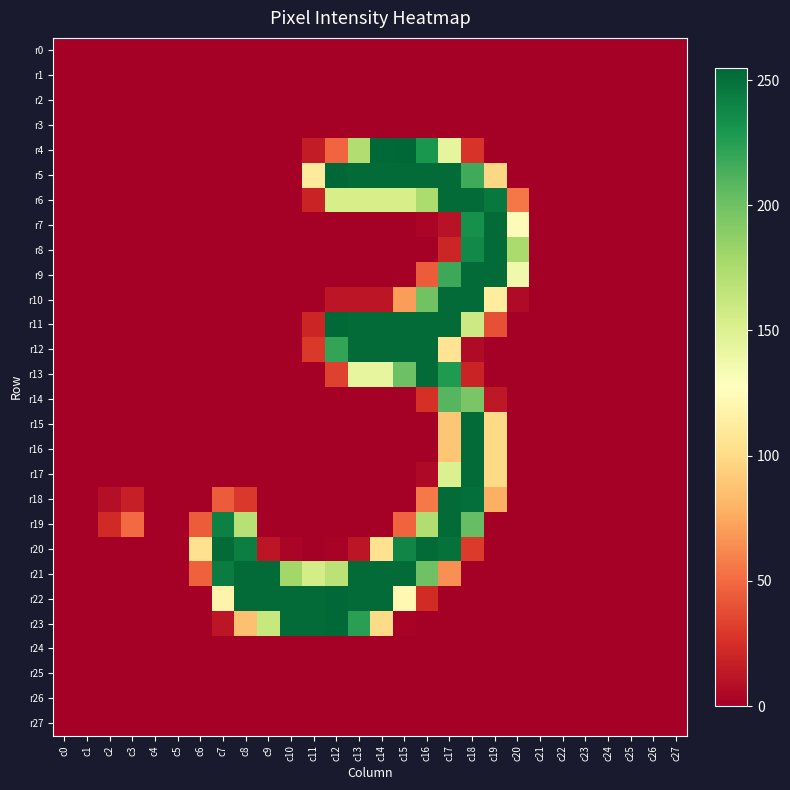

At which category is the sum across all series the highest?

c17